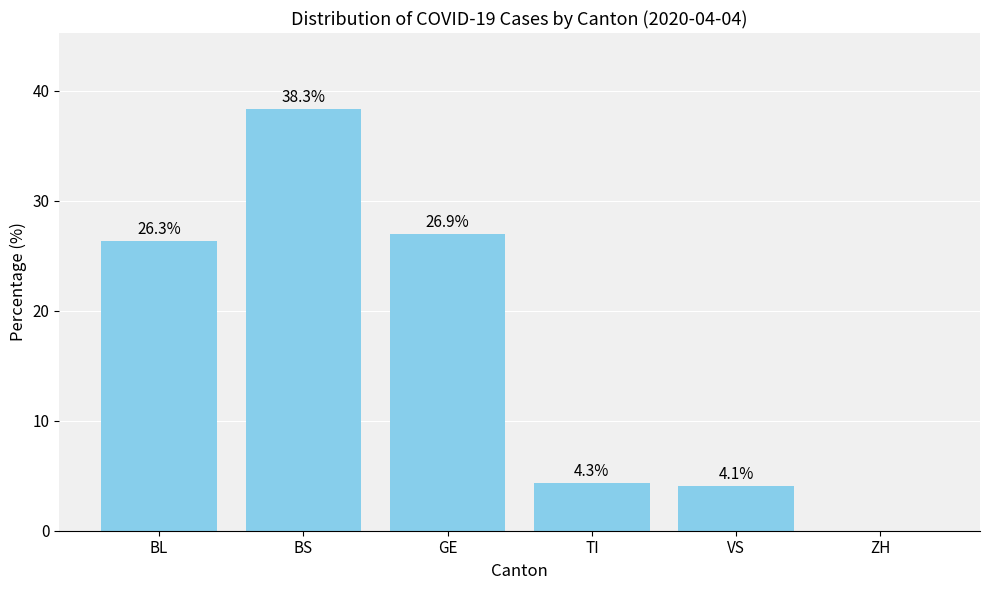

Which label corresponds to the largest value in the chart?

BS